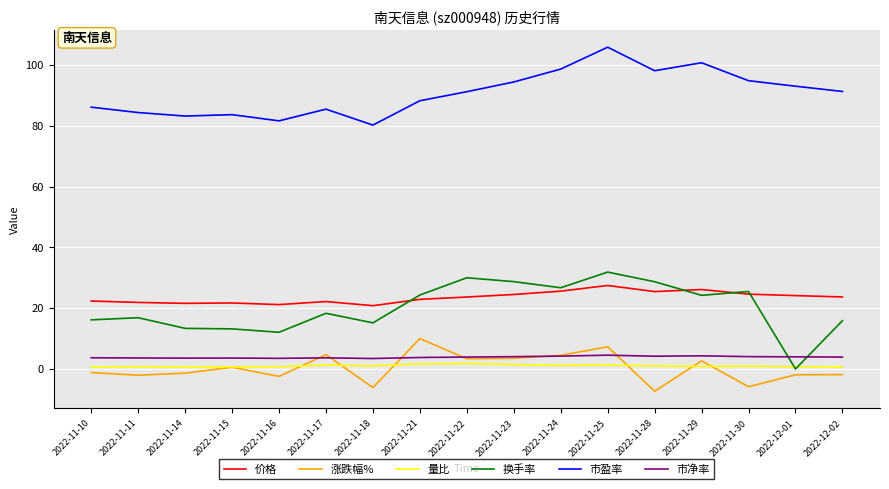

At how many categories does at least one series exceed 13?

17